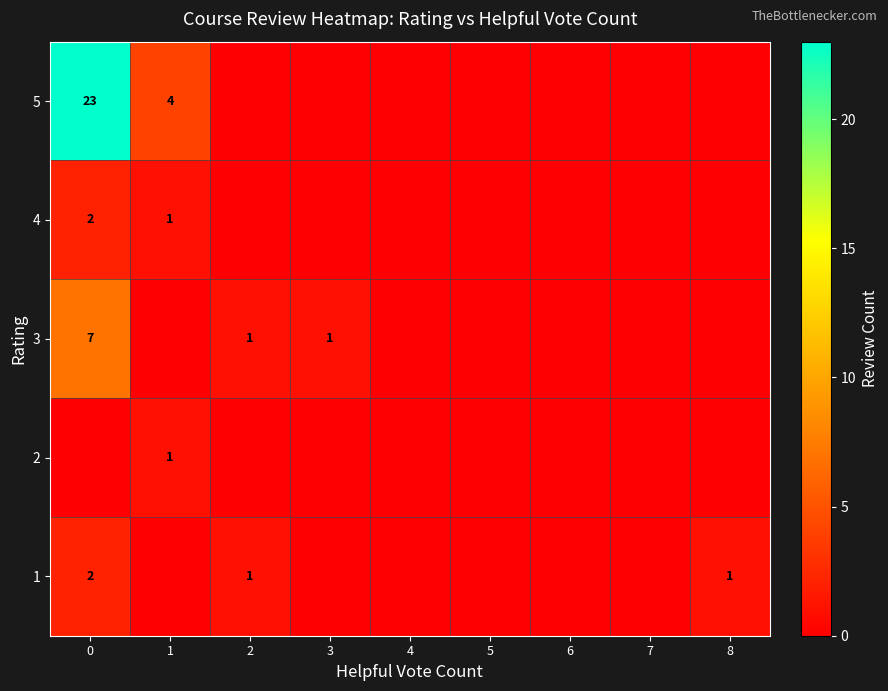

The value of 1 at 0 is 1. True or false?

False